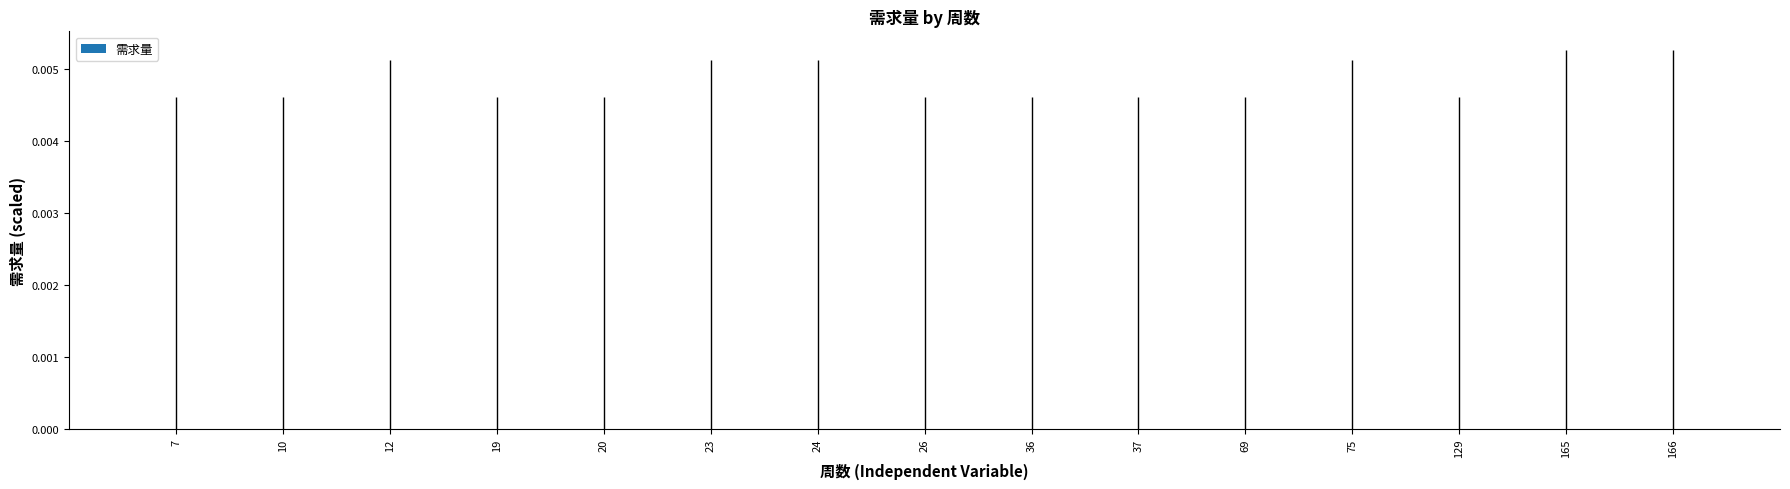

The value at 26 is 0.0. True or false?

True